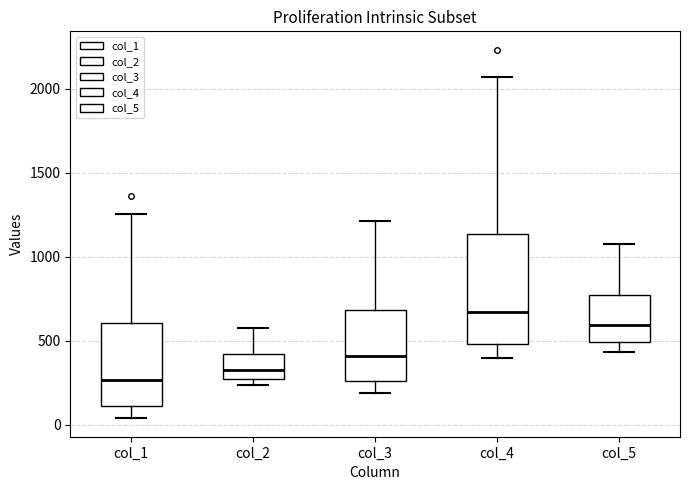

Comparing the boxes themselves (not the whiskers), which one is the tallest?

col_4